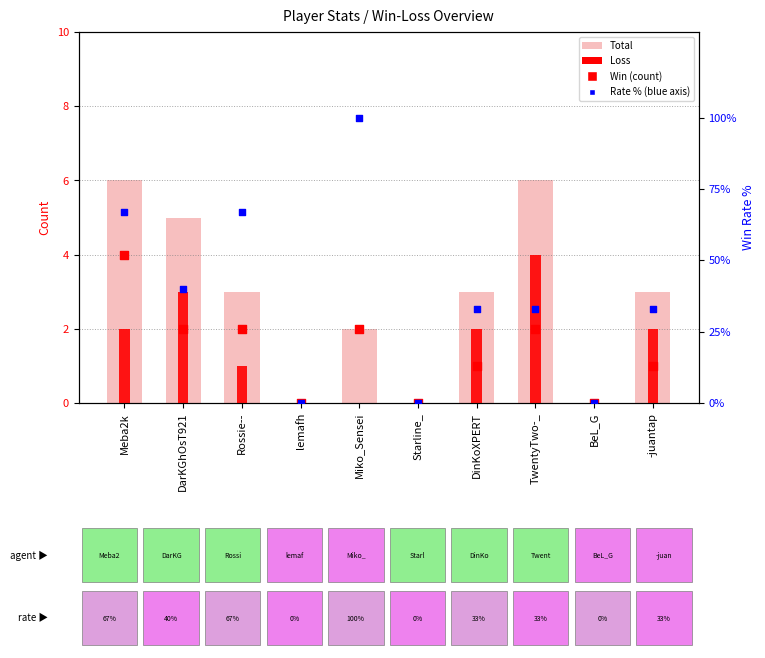

At which category is the sum across all series the highest?

Miko_Sensei